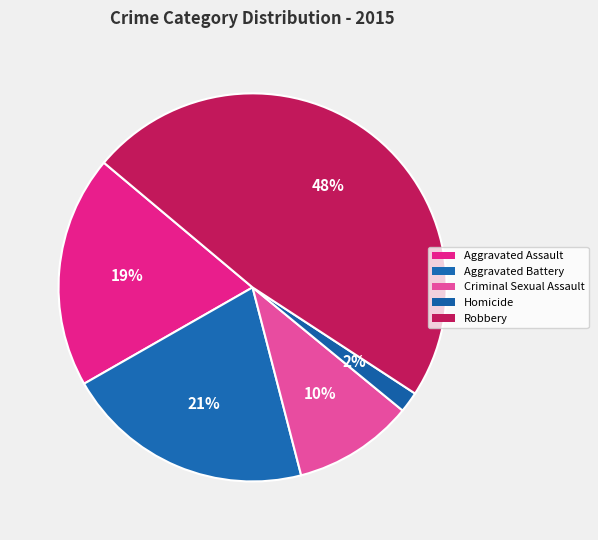

Count the number of slices in the pie.

5